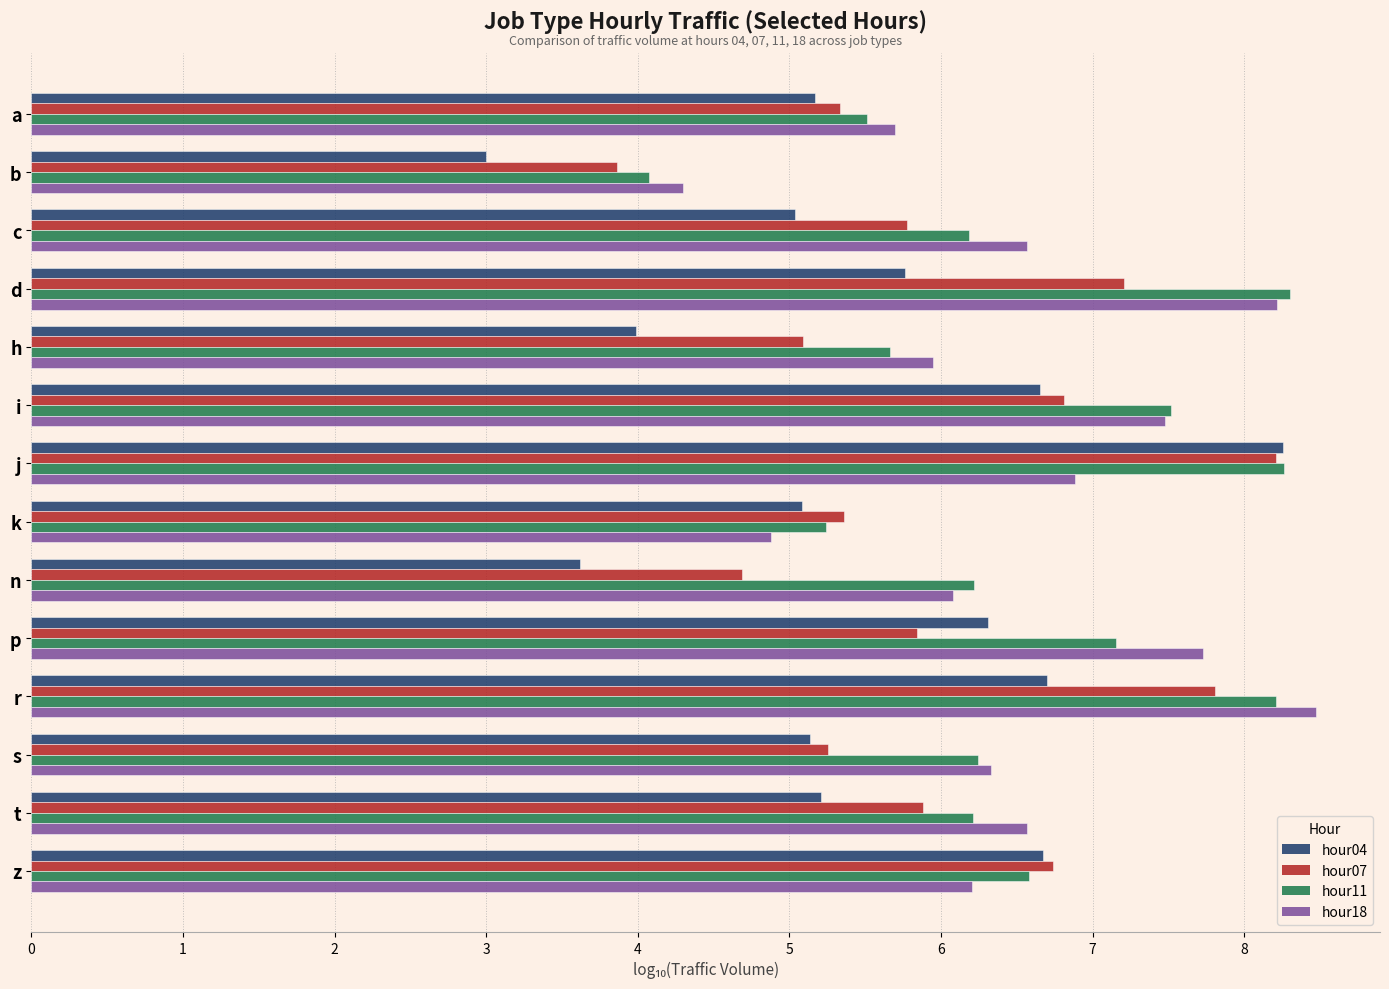

What is the maximum value for hour18?

8.5